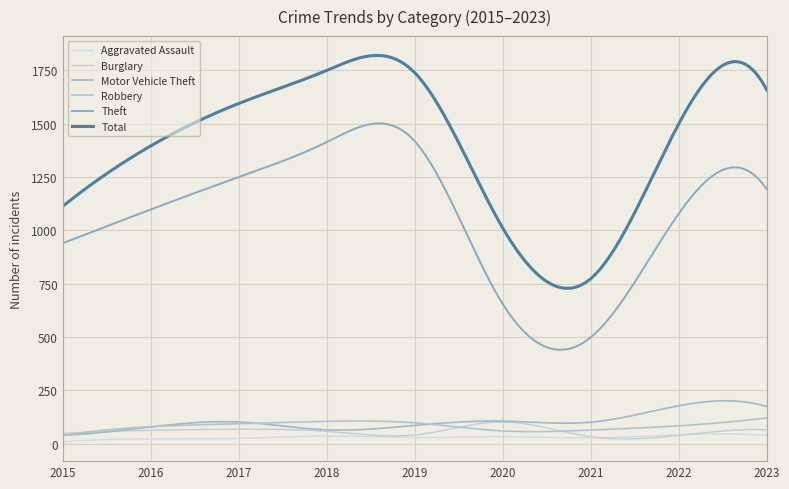

At which category is the sum across all series the highest?

2018